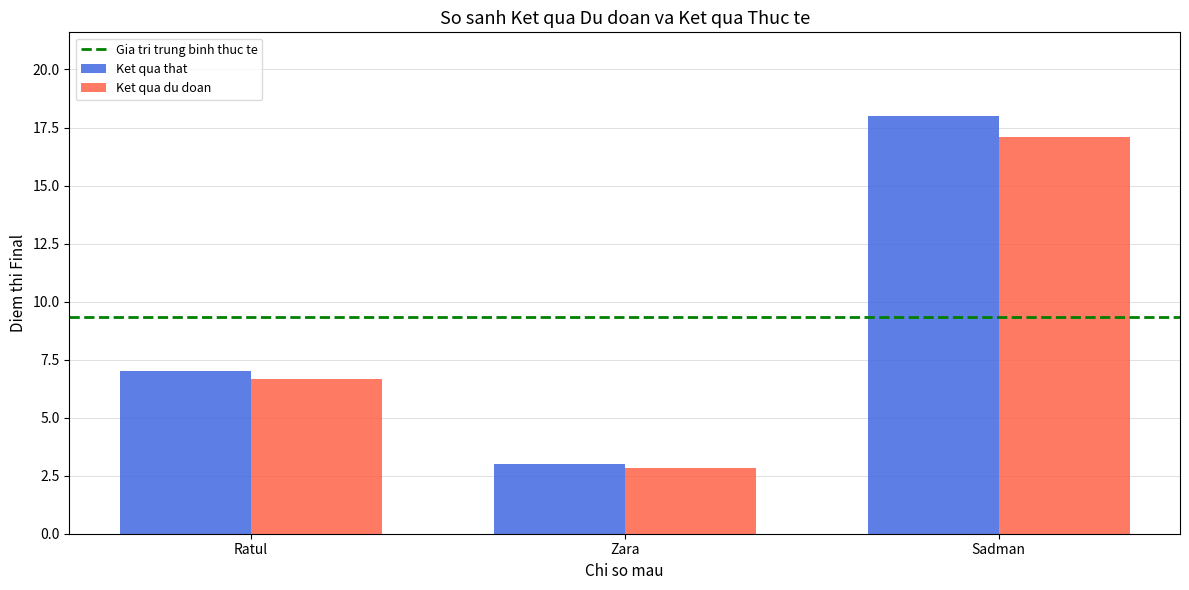

Which series has the widest spread of values?

Ket qua that